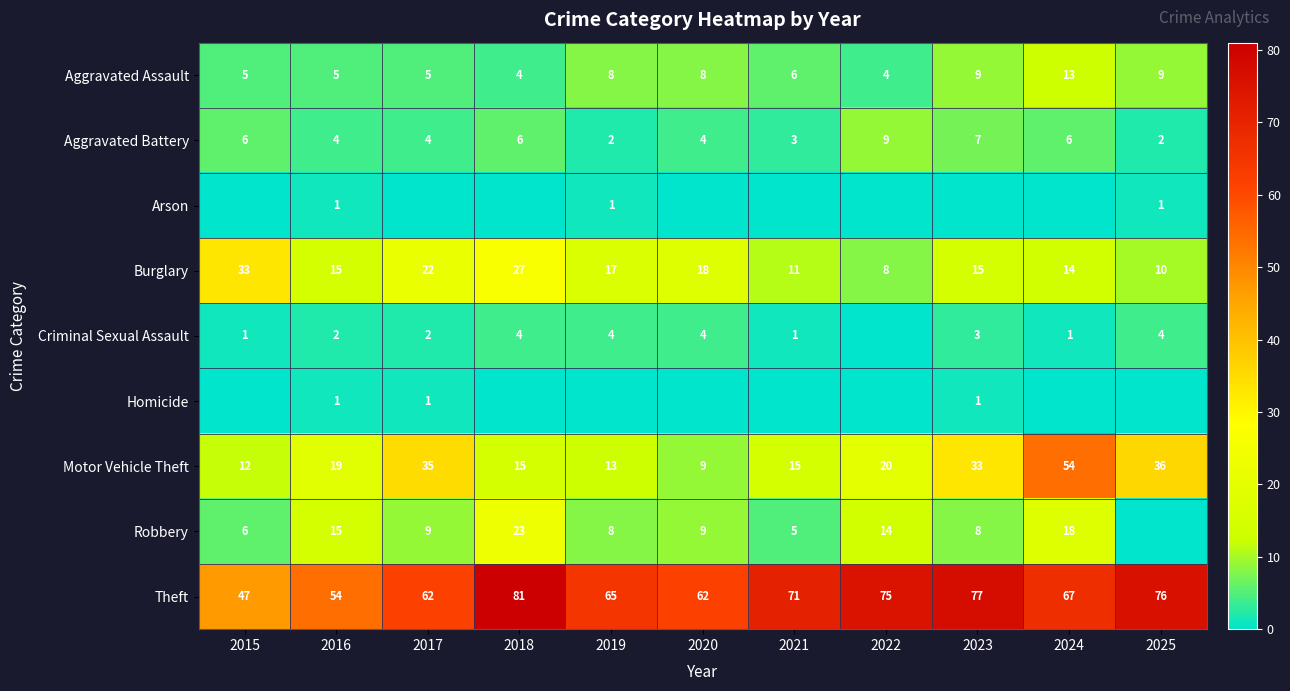

Which category has the lowest value in the Motor Vehicle Theft series?

2020